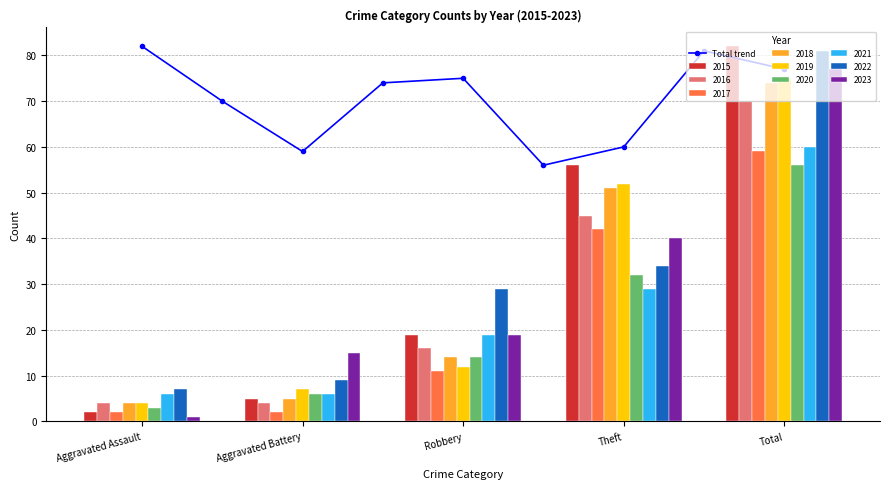

Is it true that Total trend equals 82 at Aggravated Assault?

True